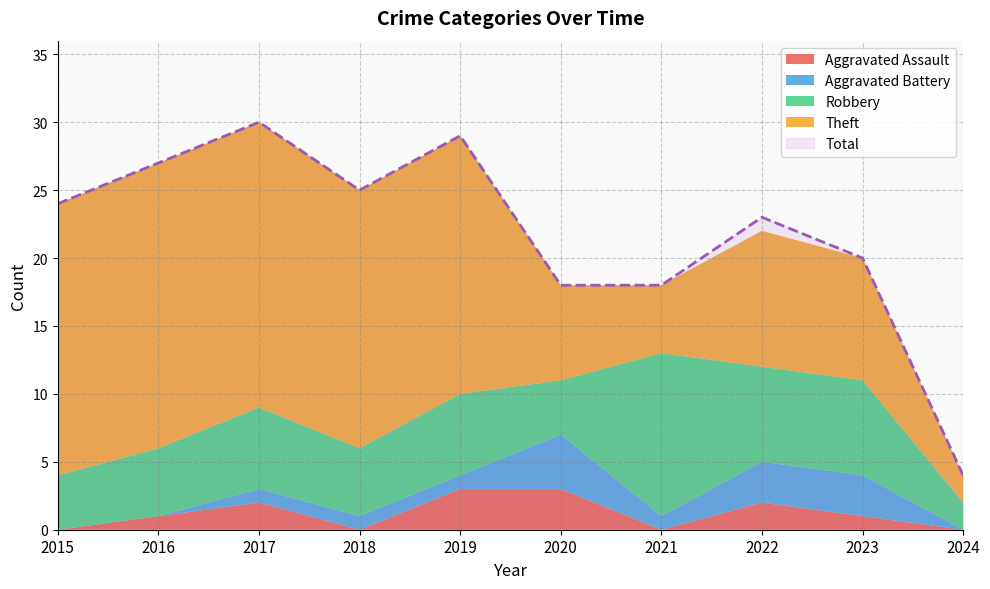

True or false: Theft has more than 1 interior local peaks.

False